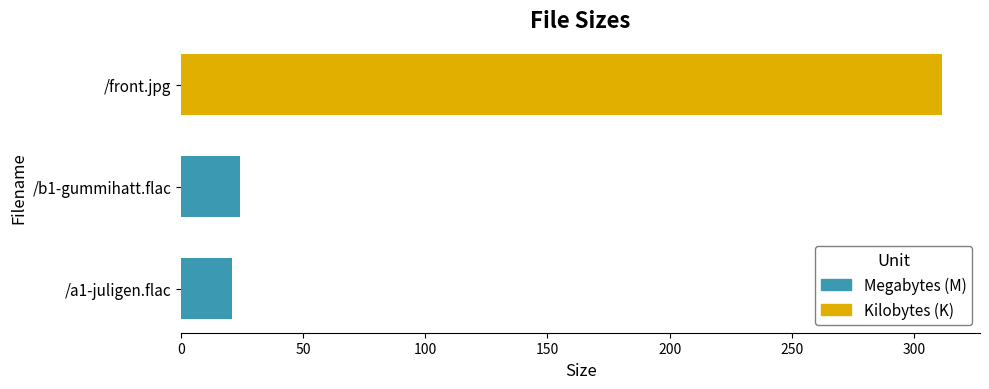

Read the value at /a1-juligen.flac.

21.0